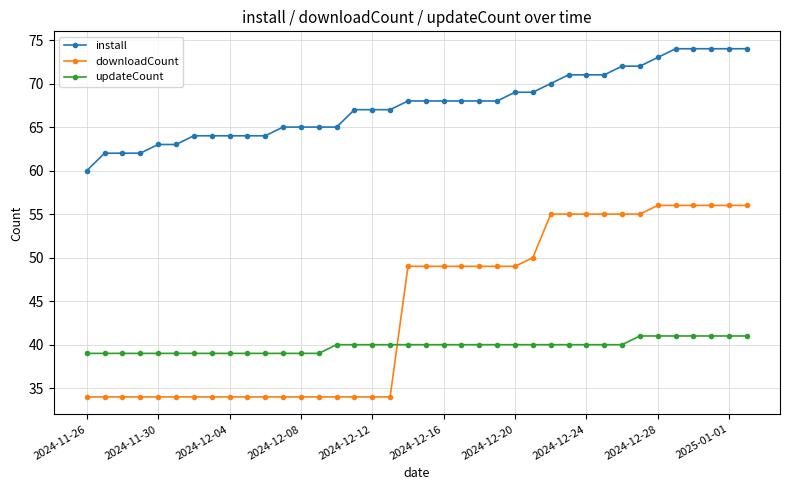

What is the difference between the maximum and minimum values in the install series?

14